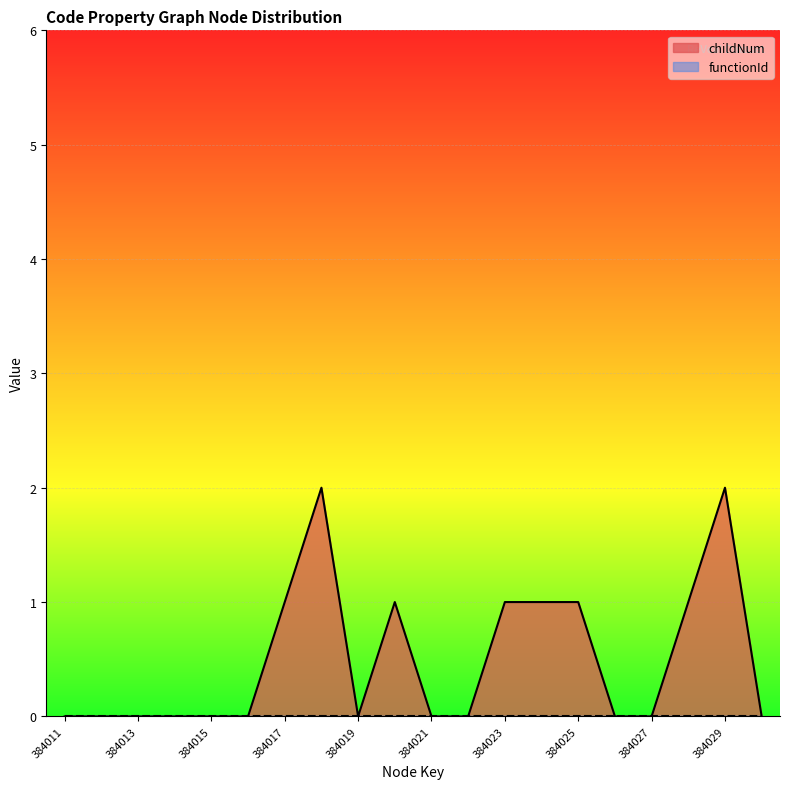

List the labels in order of value, smallest first.

384011, 384012, 384013, 384014, 384015, 384016, 384019, 384021, 384022, 384026, 384027, 384030, 384017, 384020, 384023, 384024, 384025, 384028, 384018, 384029